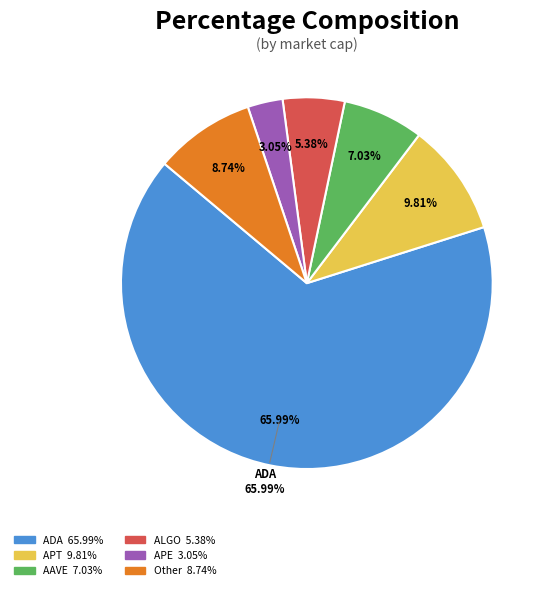

Which has a higher value, ALGO or APE?

ALGO